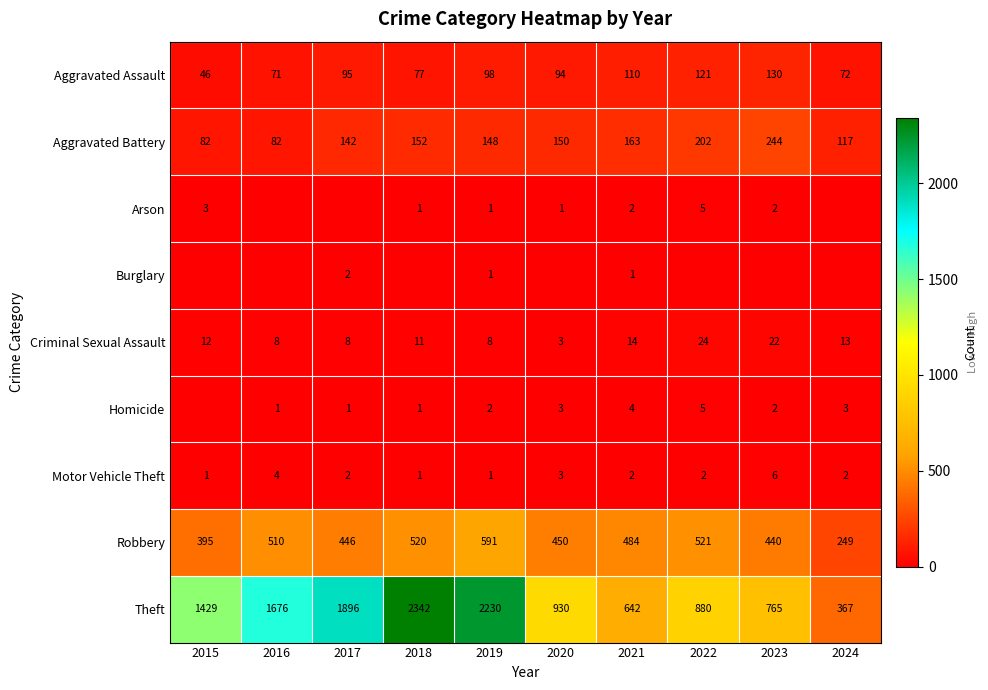

Which category has the lowest value in the Aggravated Assault series?

2015